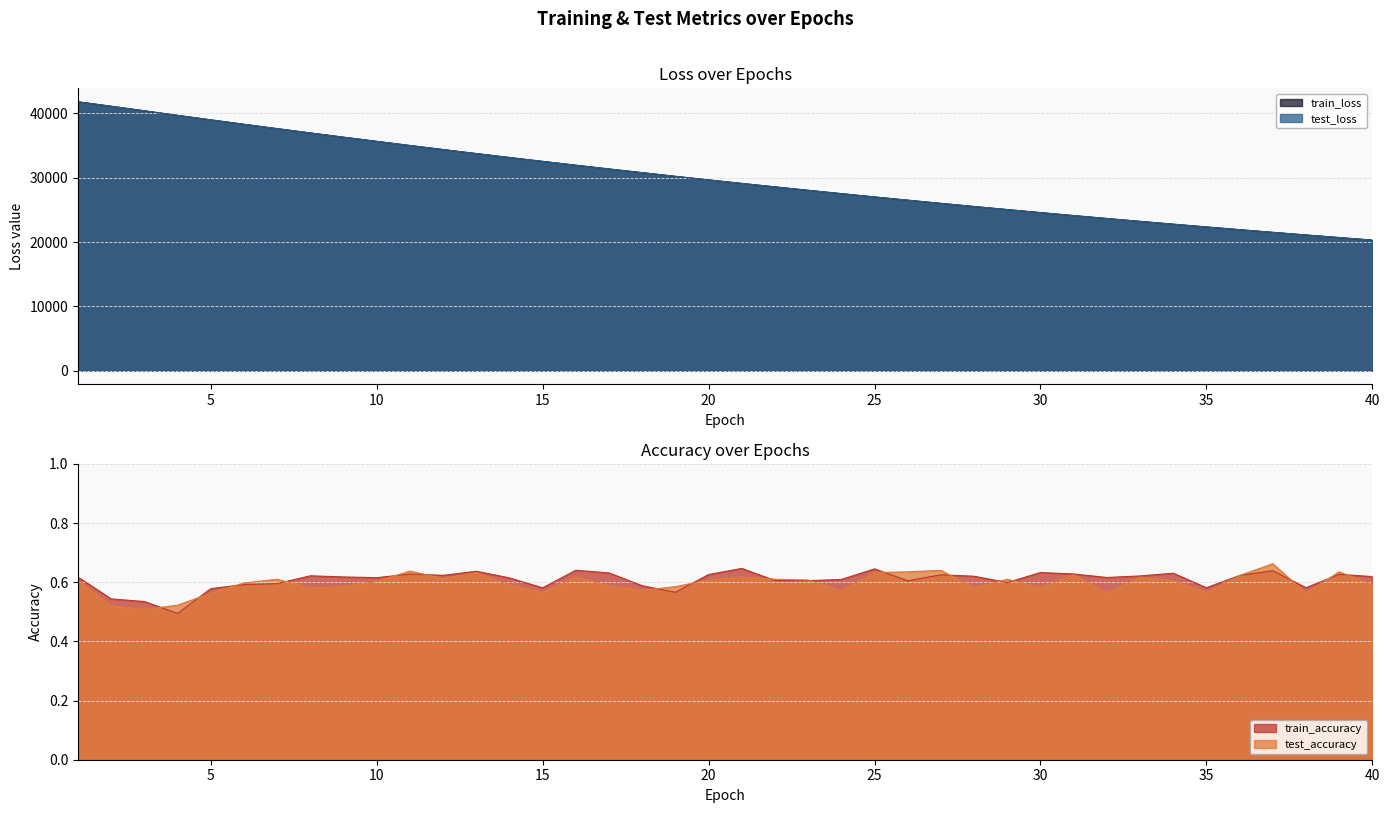

True or false: train_accuracy has a value of 0.6 at 28.

True